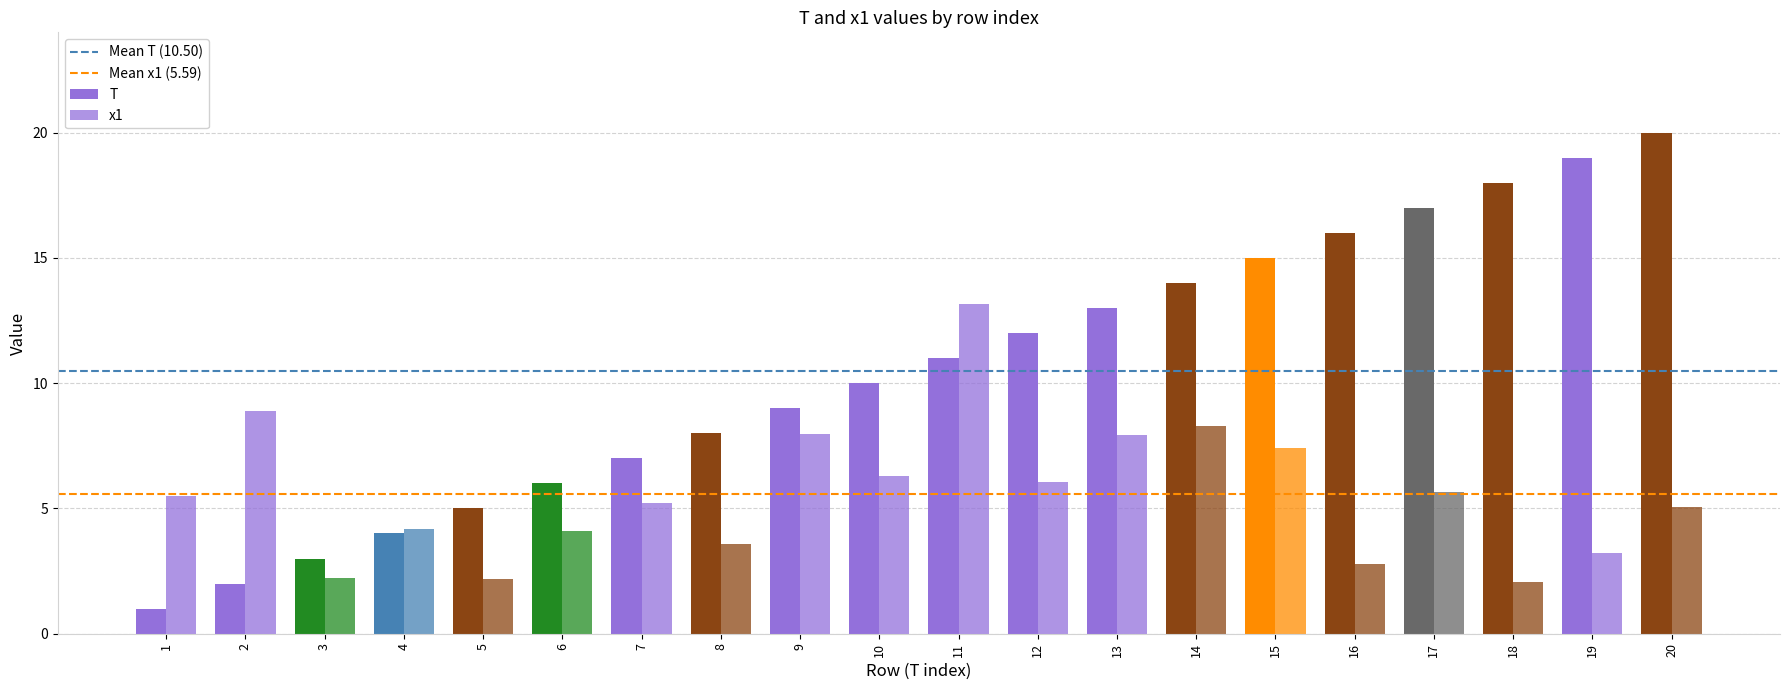

True or false: x1 has a value of 3.0 at 5.

False